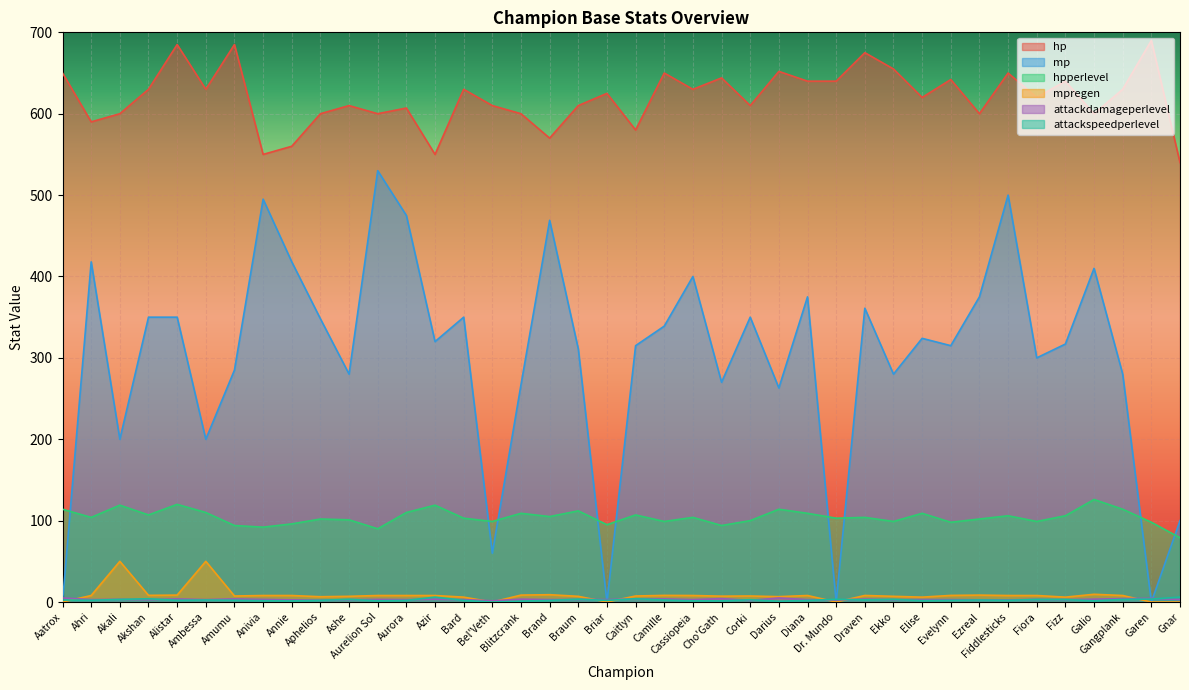

Which category has the lowest value in the mp series?

Aatrox